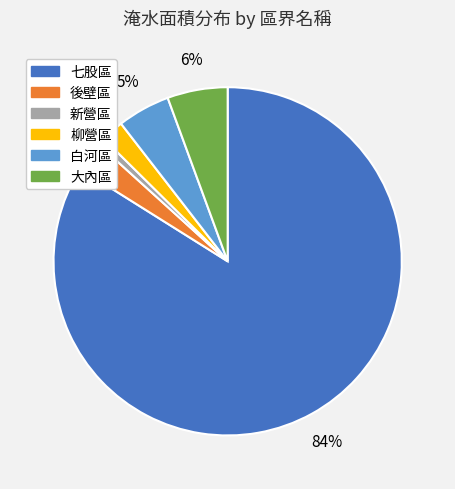

Which slice is the largest?

七股區